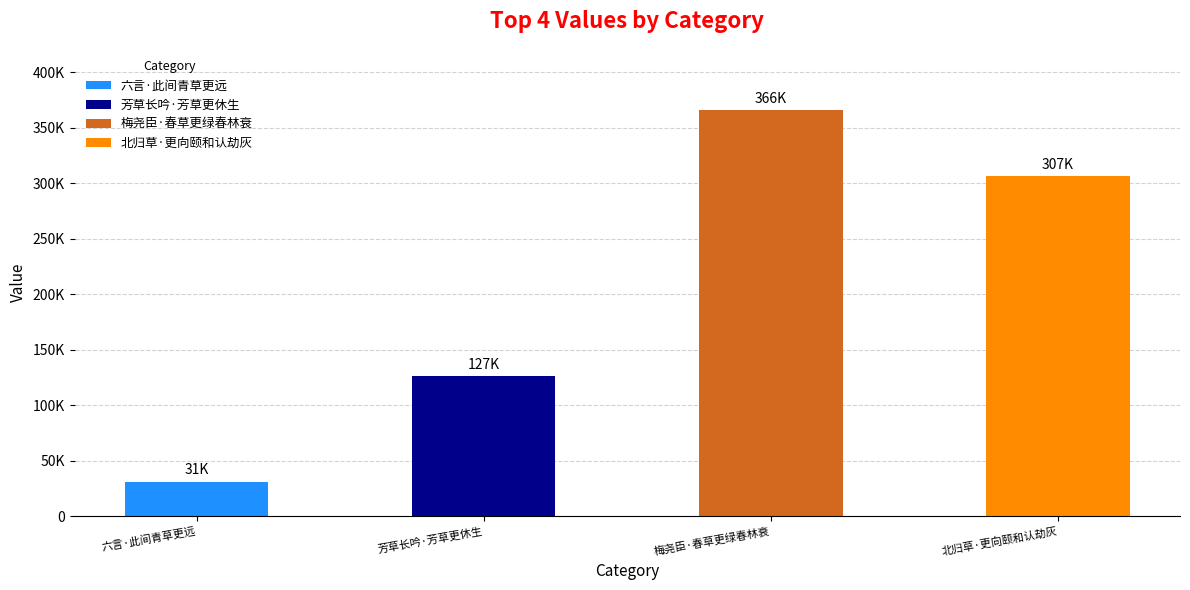

What is the ratio of the value at 北归草·更向颐和认劫灰 to the value at 芳草长吟·芳草更休生?

2.4